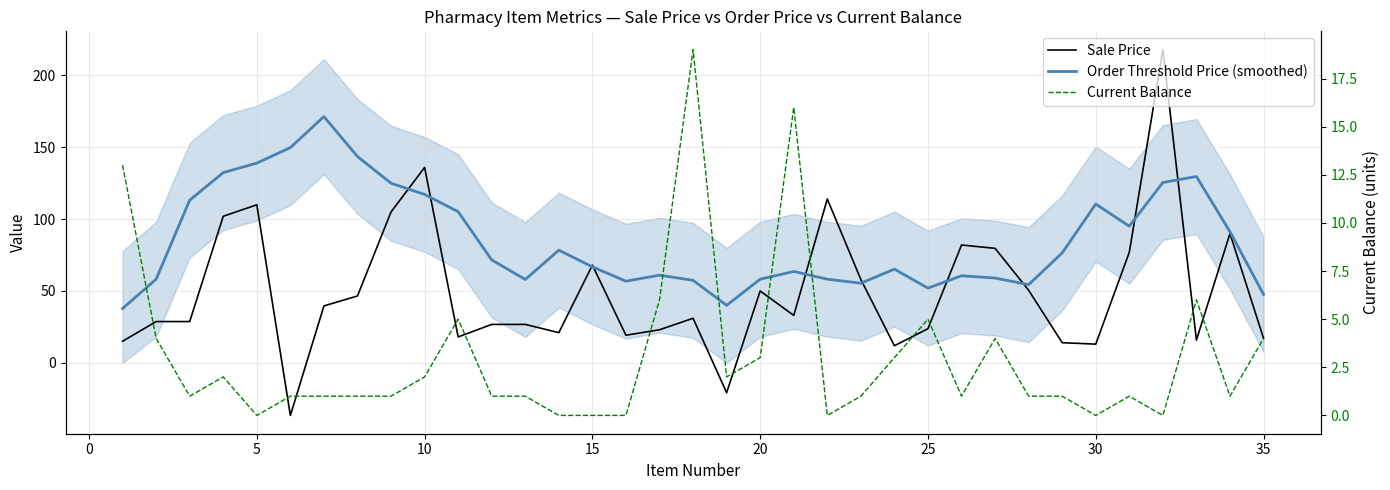

Is the value of Current Balance at 21 greater than the value of Sale Price at 28?

No